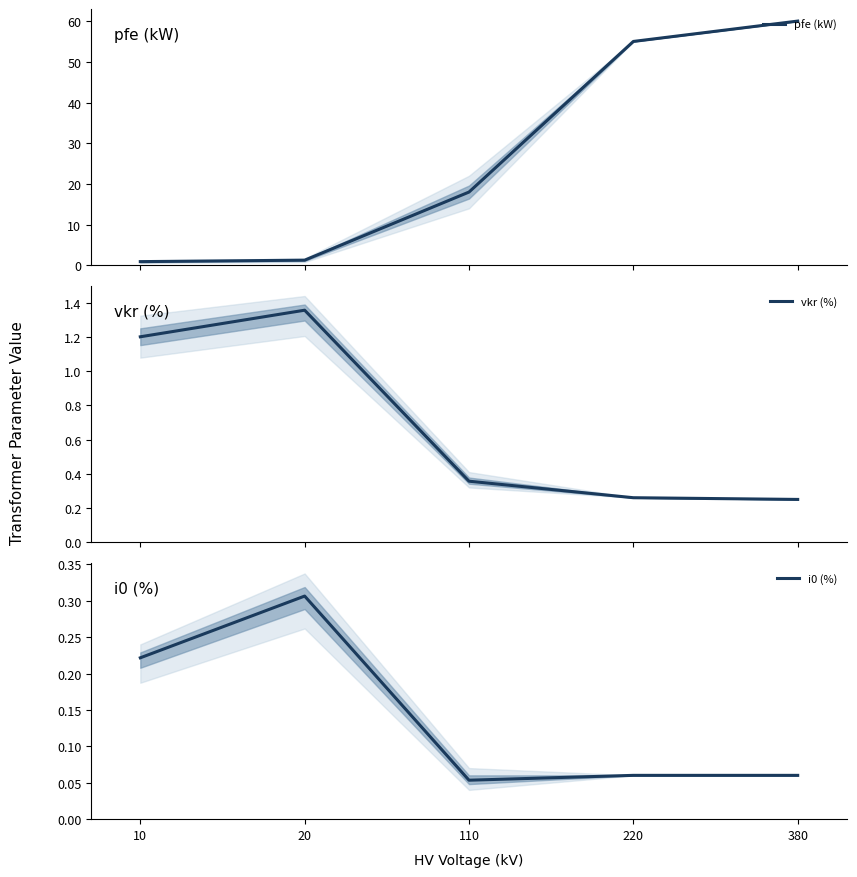

Reading right to left, transcribe all the data shown in this chart.

pfe (kW): 380=60.0	220=55.0	110=18.0	20=1.3	10=0.9
vkr (%): 380=0.2	220=0.3	110=0.4	20=1.4	10=1.2
i0 (%): 380=0.1	220=0.1	110=0.1	20=0.3	10=0.2